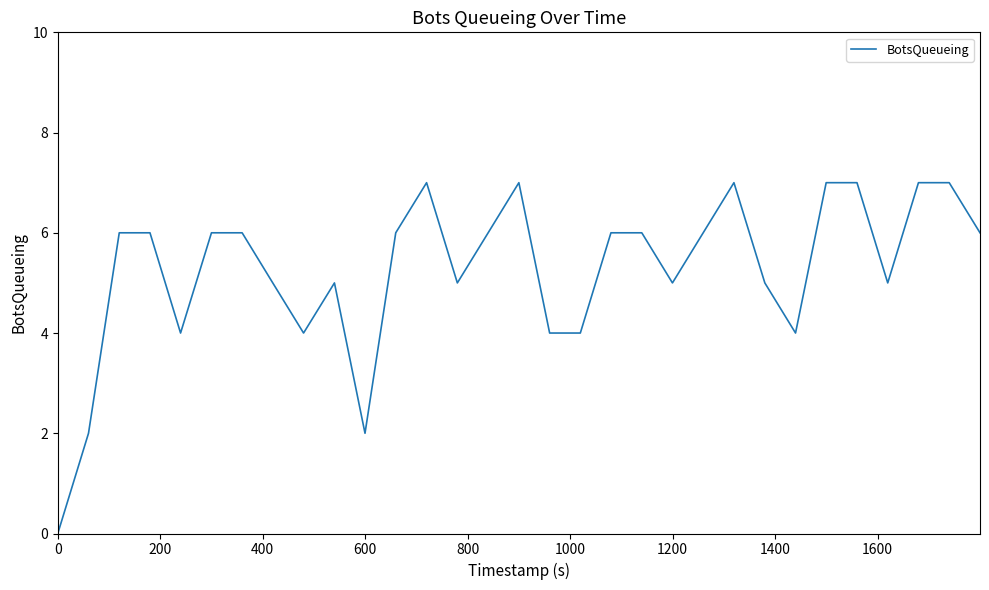

What is the greatest value displayed?

7